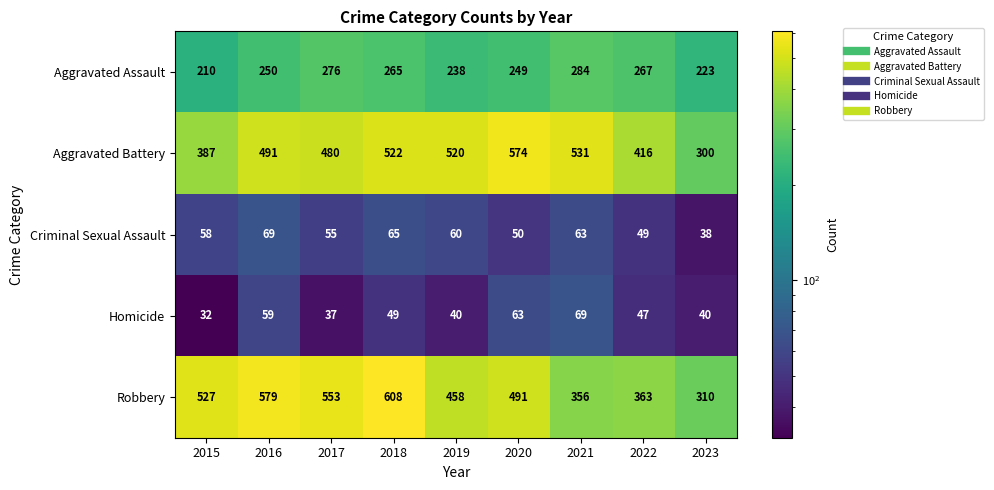

What is the difference between the Robbery values at 2019 and 2018?

150